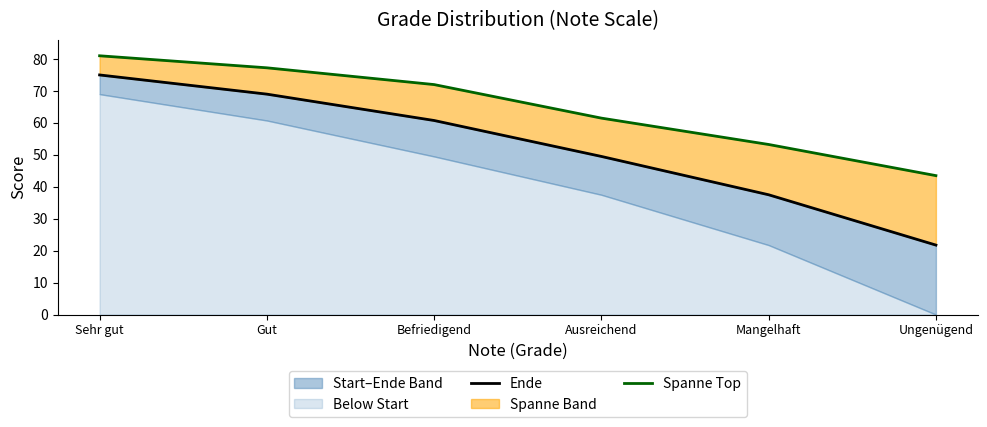

True or false: Ende and Spanne Top intersect in this chart.

False